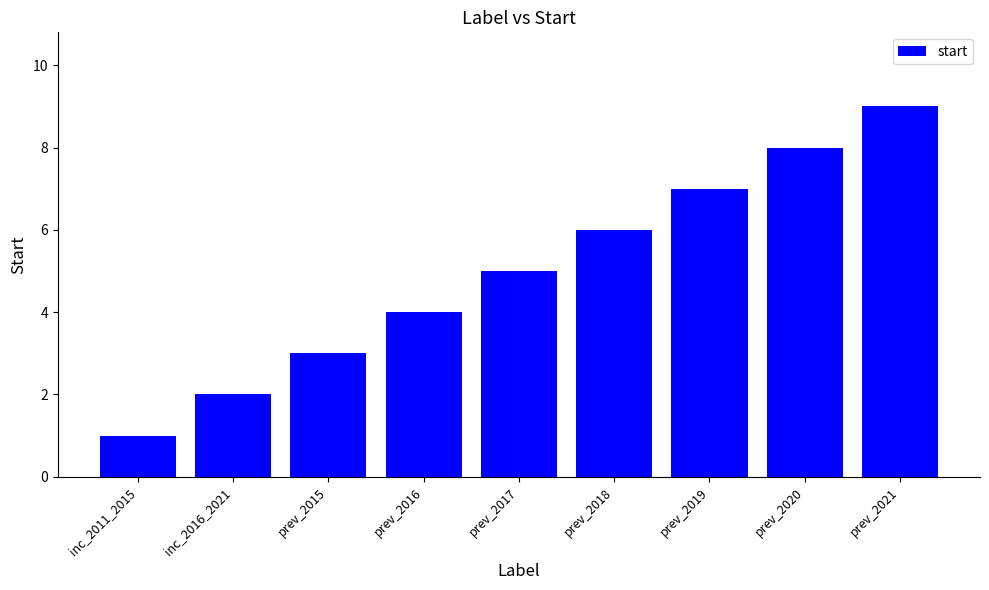

What position from the right is prev_2018?

4